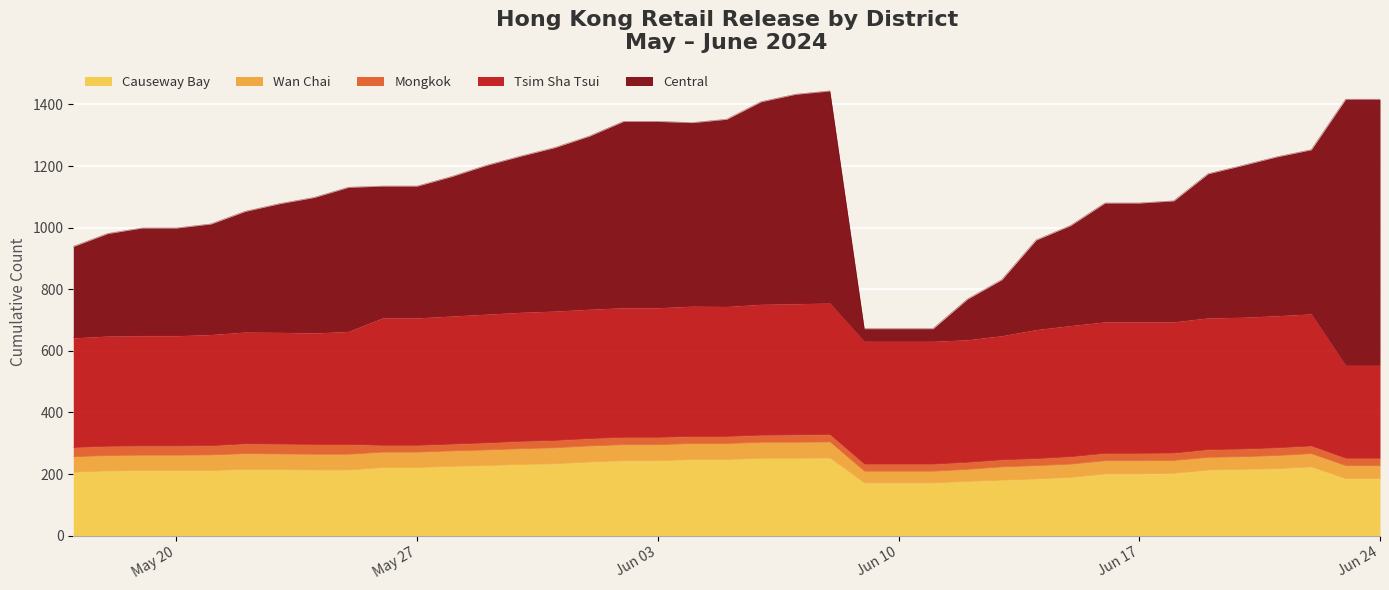

What is the value of the Tsim Sha Tsui point at the 6th from the left?

363